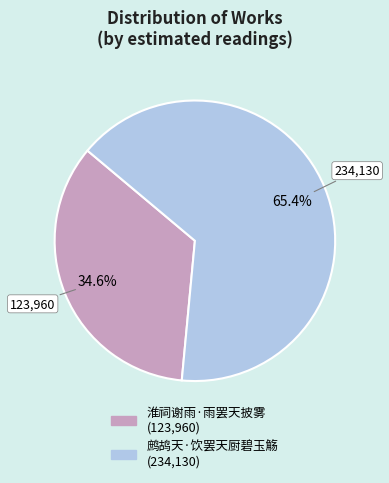

True or false: 淮祠谢雨·雨罢天披雾 accounts for 35% of the total.

True